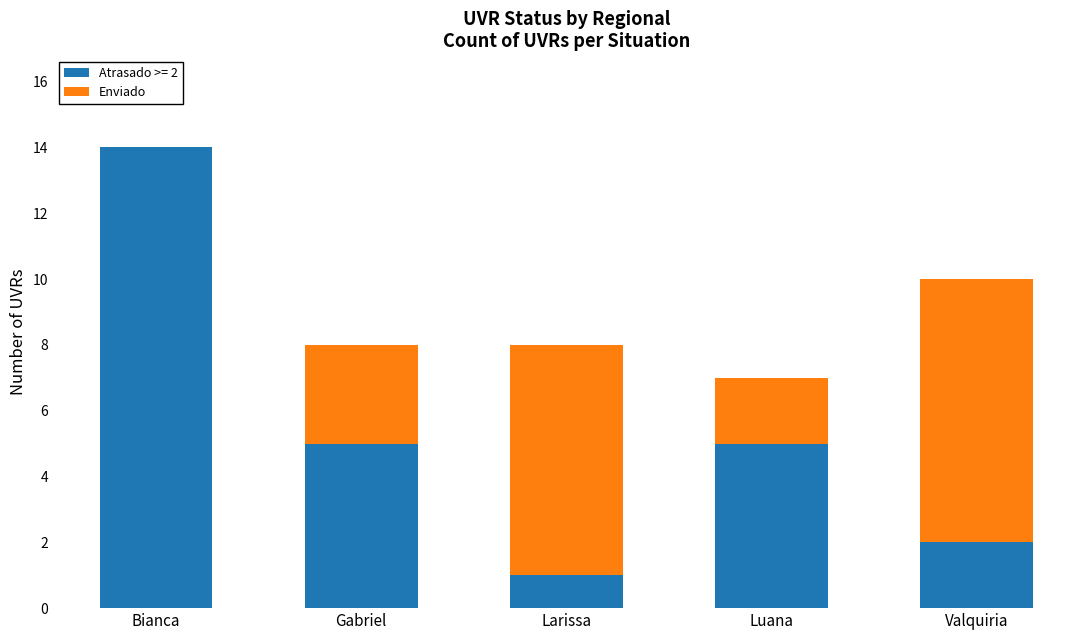

The value of Atrasado >= 2 at Larissa is 0. True or false?

False